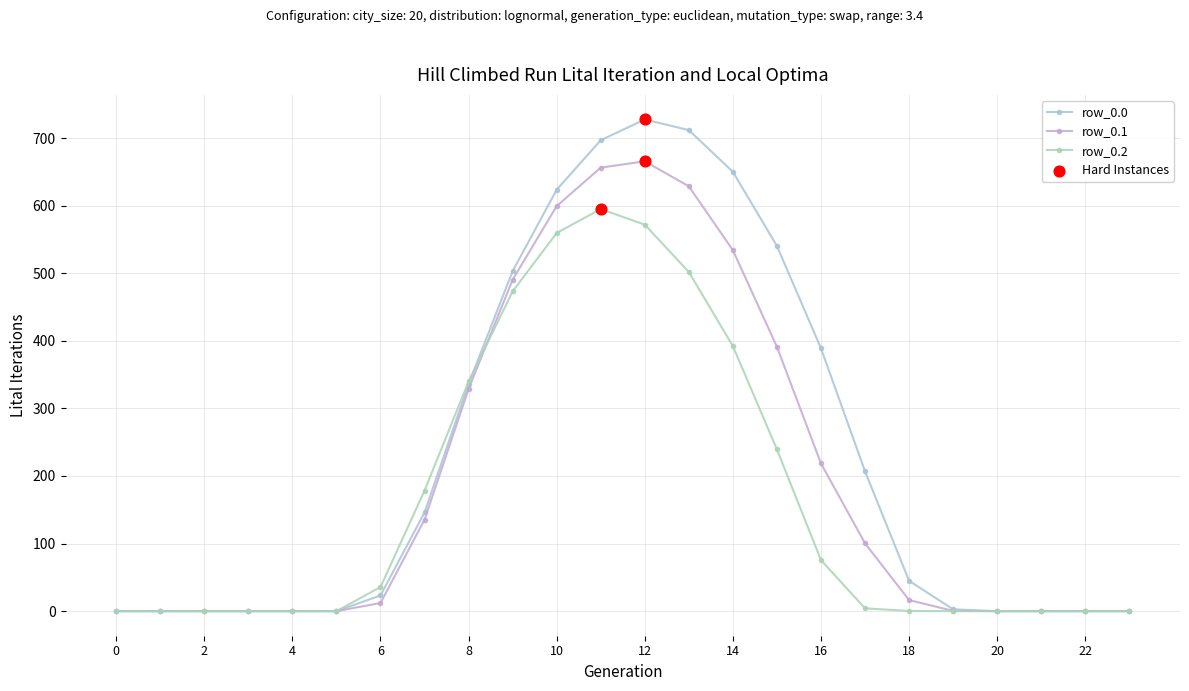

How many lines are shown in the chart?

3